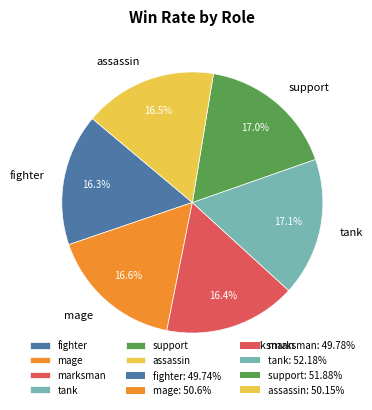

To the nearest percent, what is the combined percentage of mage and support?

34%